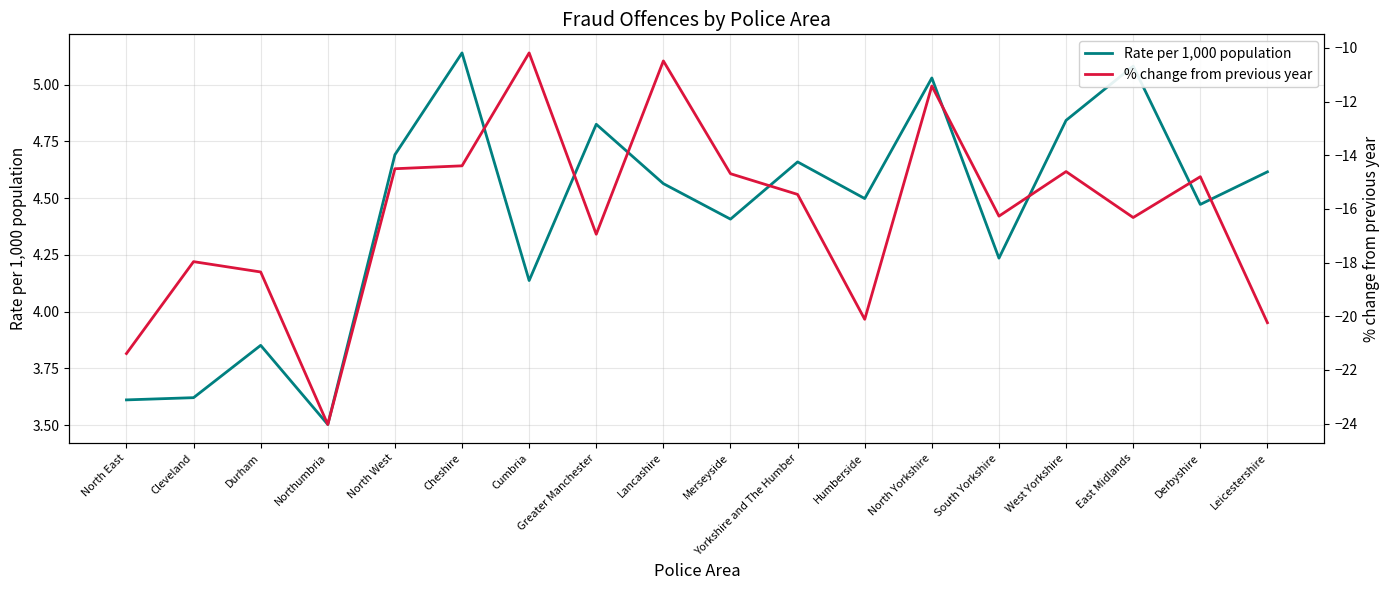

What are all the series names shown in the legend?

Rate per 1,000 population, % change from previous year